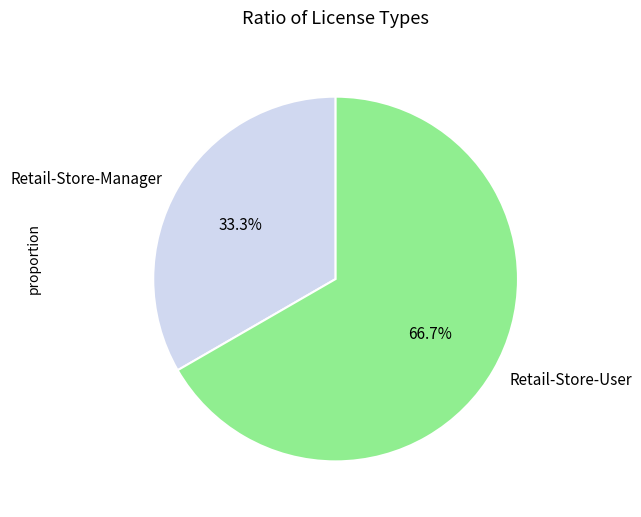

The Retail-Store-Manager slice represents 28% of the pie. True or false?

False